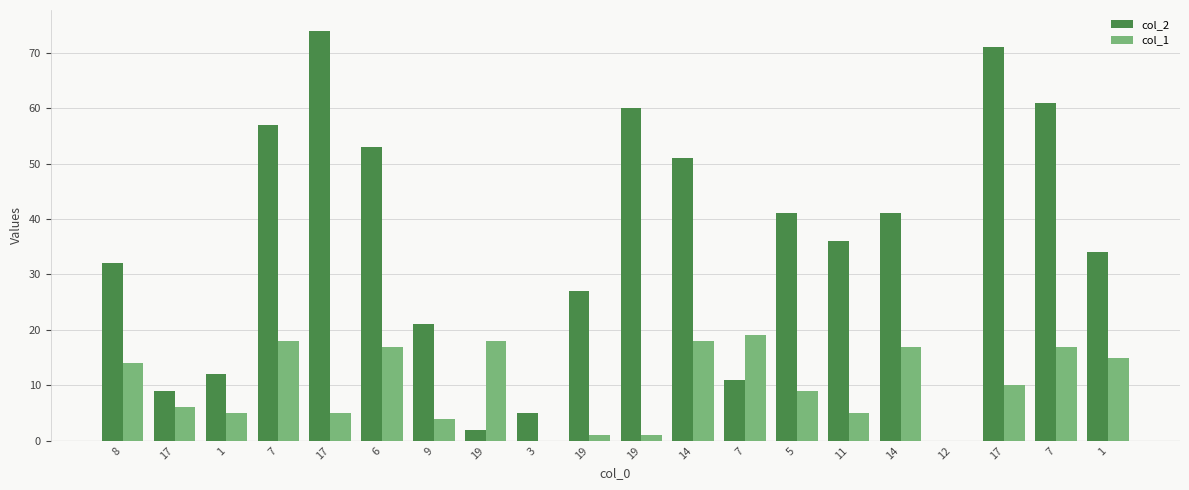

Are the bars grouped side by side (vs. stacked)?

Yes